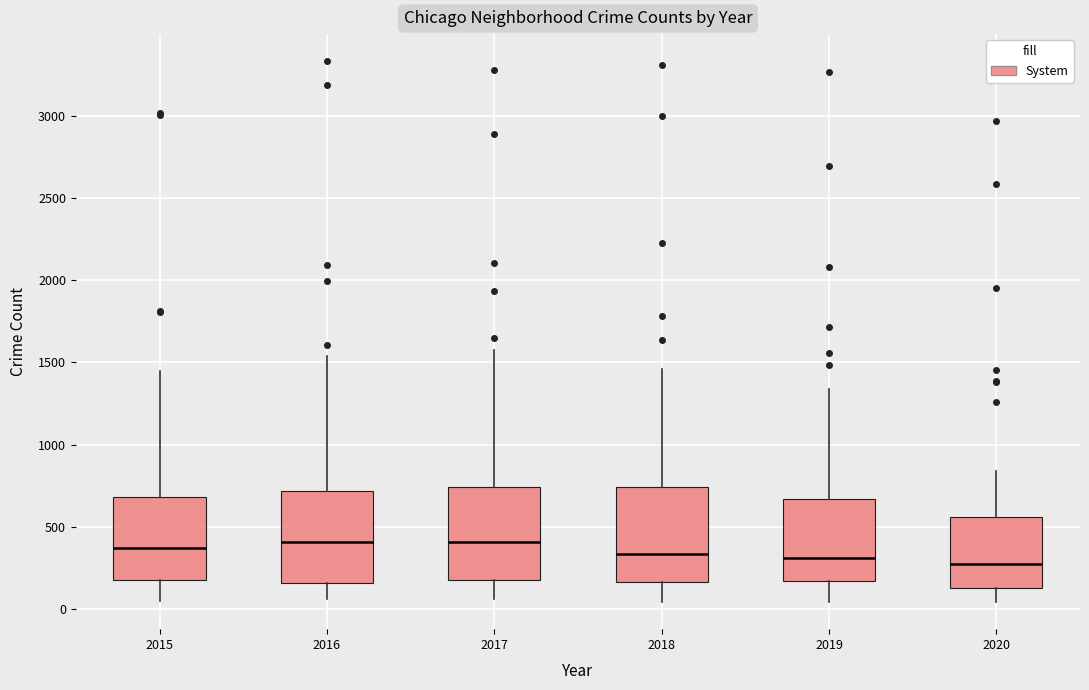

Where does the lower whisker of the box at x = 2015 end on the y-axis? The values are not printed on the chart, so give them approximately, as read against the axis.

50